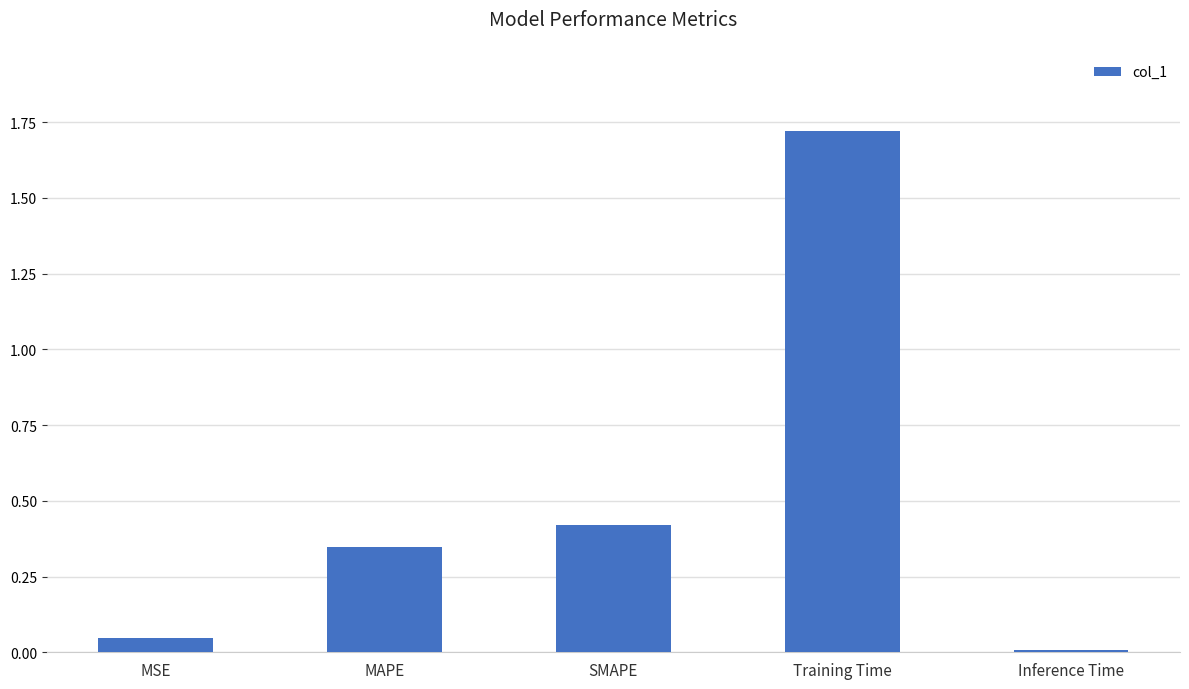

How many bars are there in total?

5